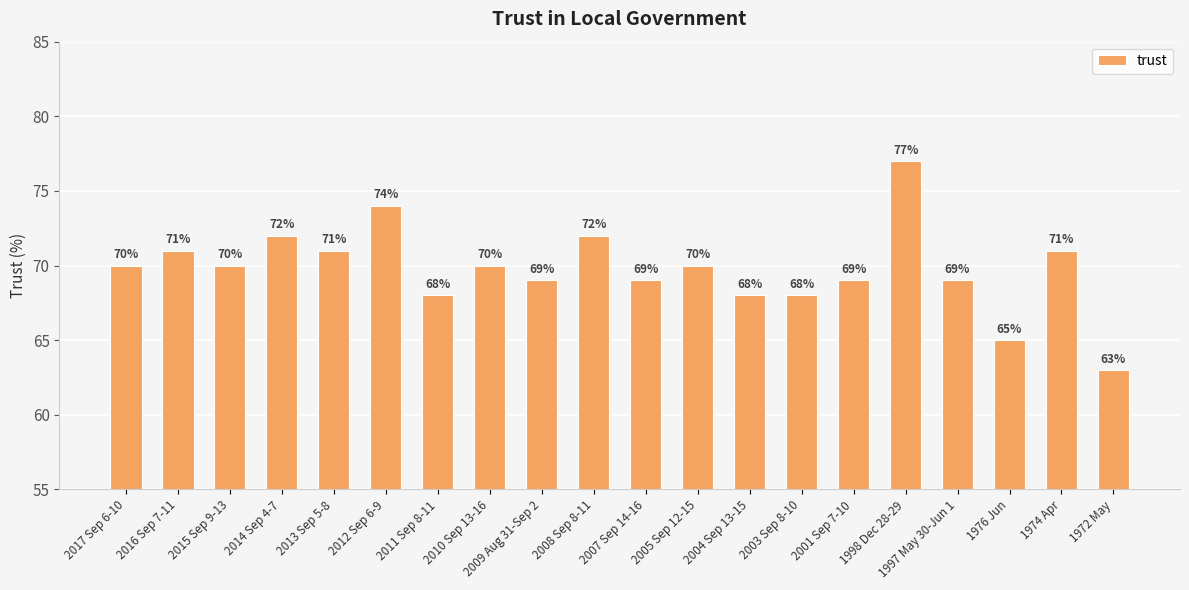

What is the average value?

70